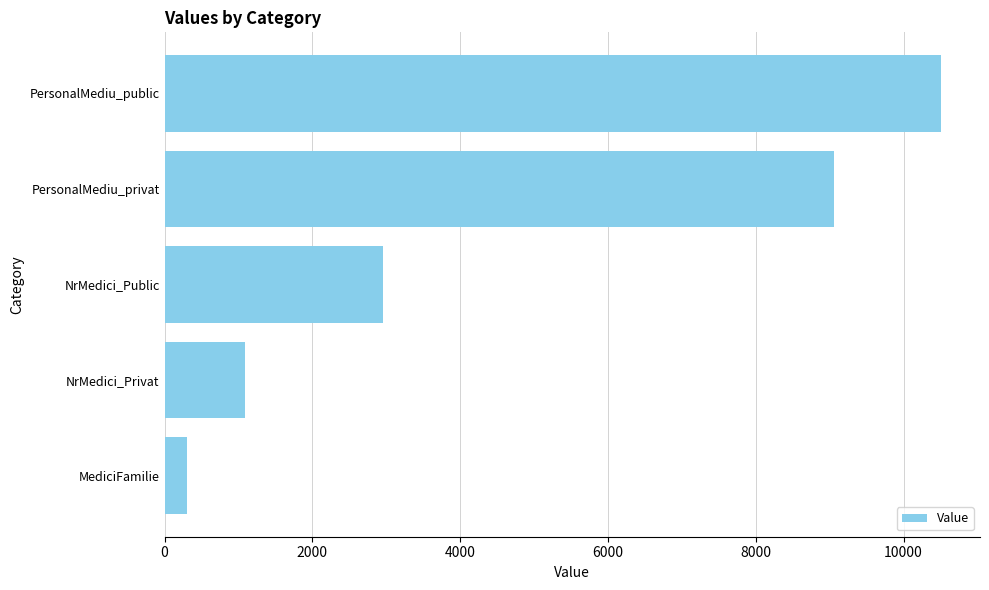

Rank the categories by value from lowest to highest.

MediciFamilie, NrMedici_Privat, NrMedici_Public, PersonalMediu_privat, PersonalMediu_public